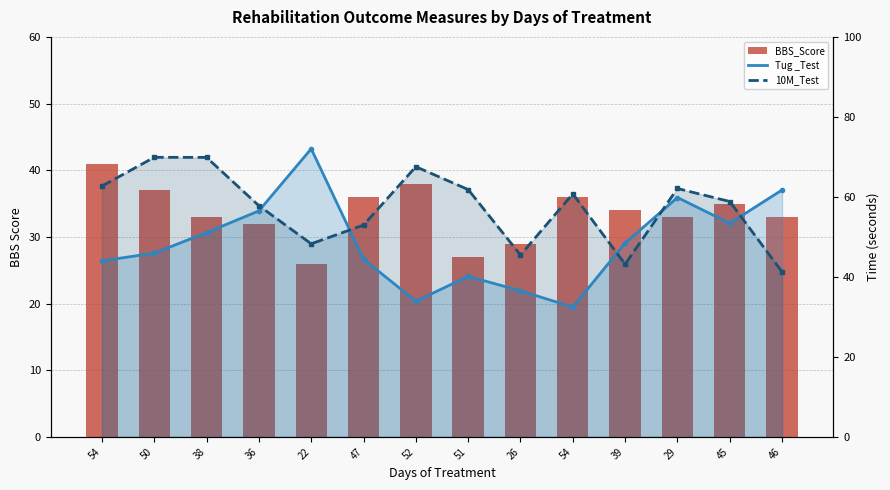

What is the difference between the maximum and minimum values in the Tug _Test line series?

39.6